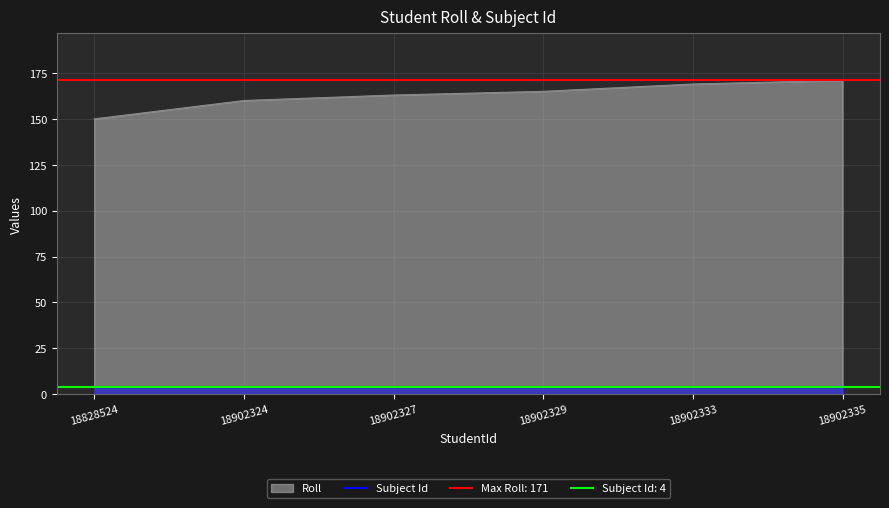

What is the change in value from 18828524 to 18902324?

+10